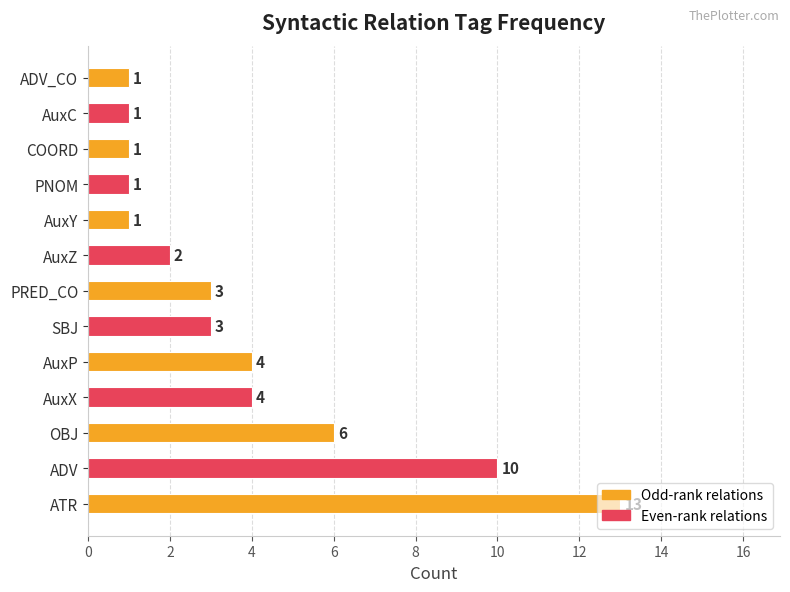

What is the greatest value displayed?

13